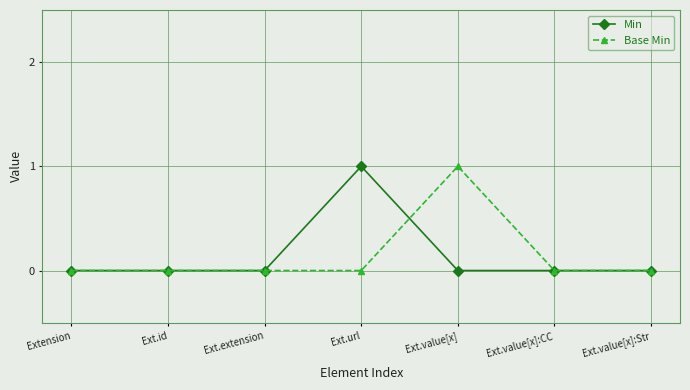

The Min series shows 0 at Ext.extension. True or false?

True